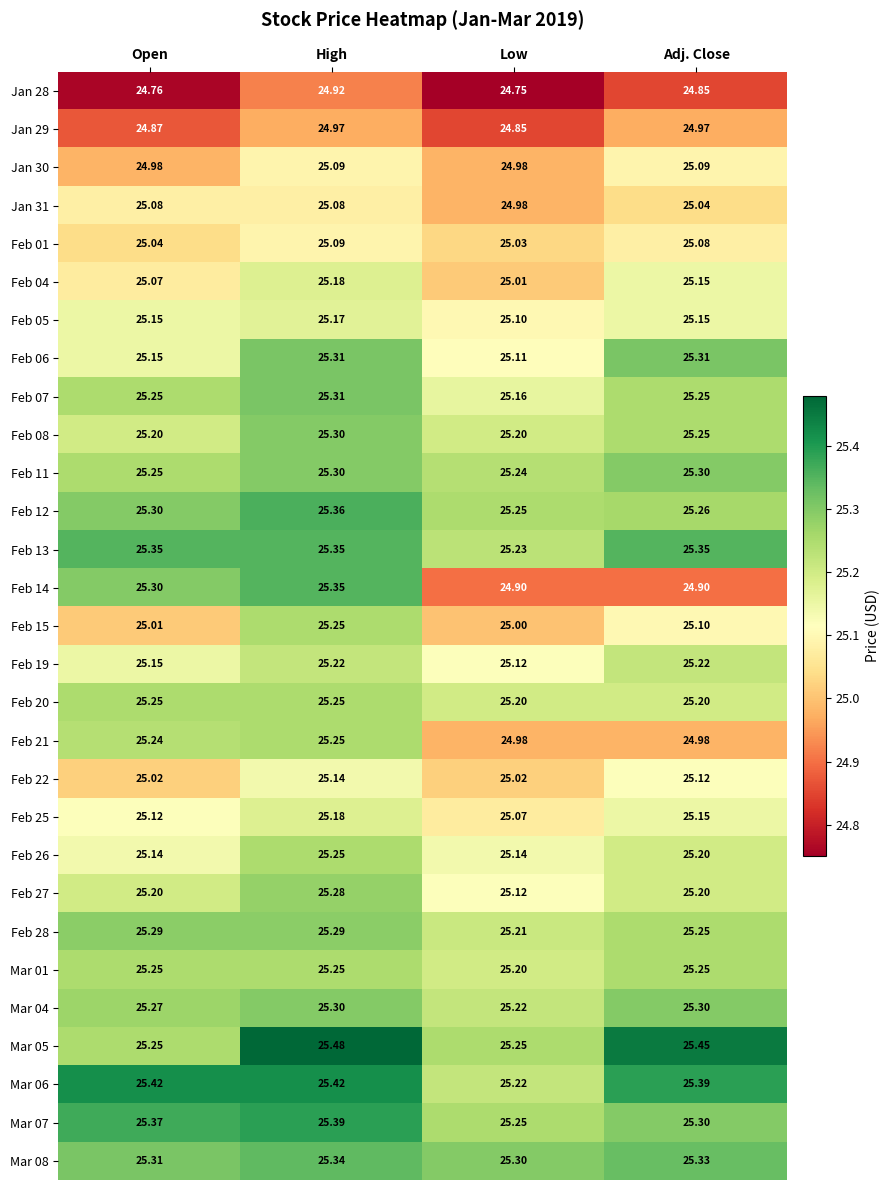

Between High and Low, which series saw the biggest shift?

Feb 14